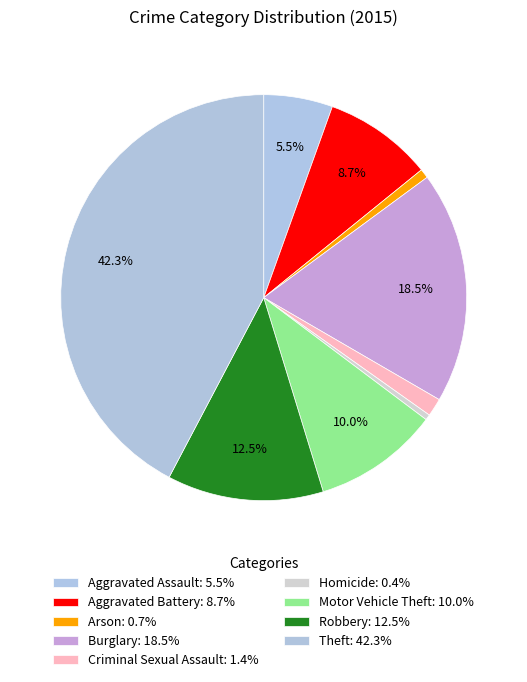

To the nearest percent, what is the difference between the Homicide and Aggravated Battery slice percentages?

8%